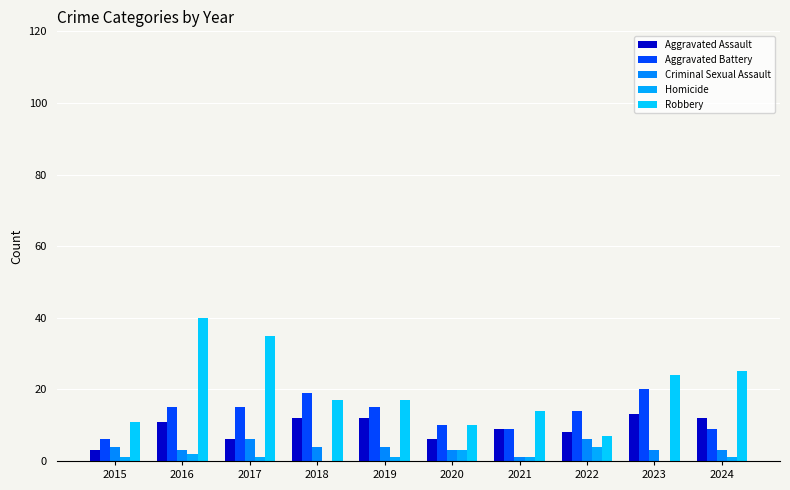

What is the value of the Aggravated Assault bar at the 9th from the left?

13